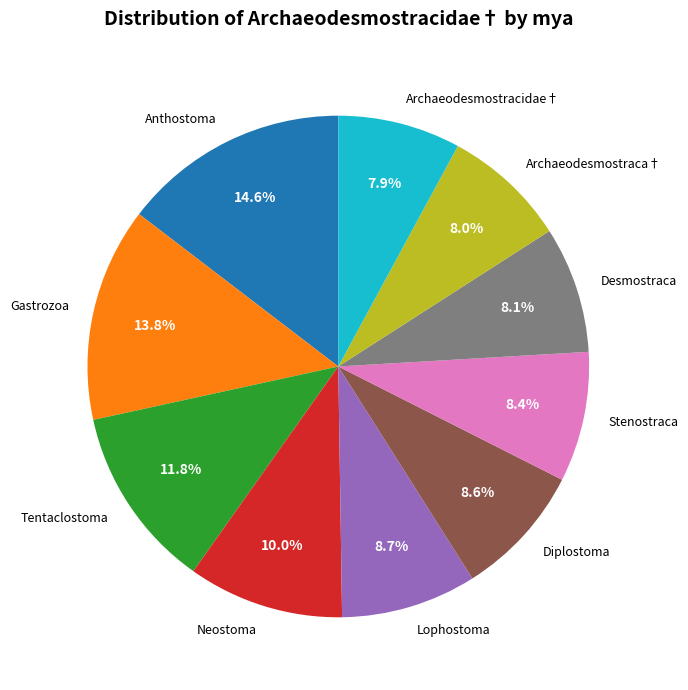

Approximately how many times larger is the value at Gastrozoa compared to Anthostoma?

0.9